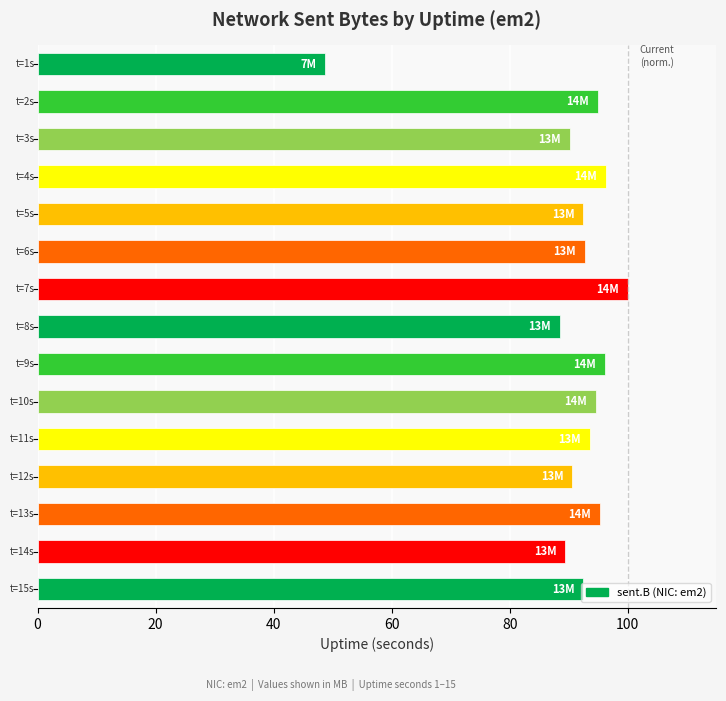

What is the minimum value shown in the chart?

48.8